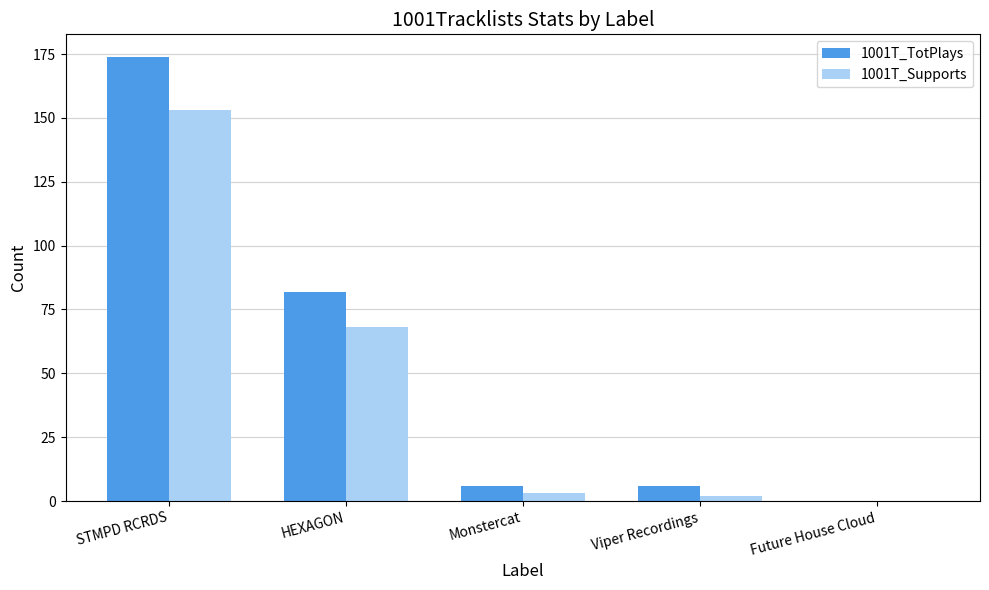

What is the sum of the 1001T_TotPlays values at HEXAGON and Future House Cloud?

82